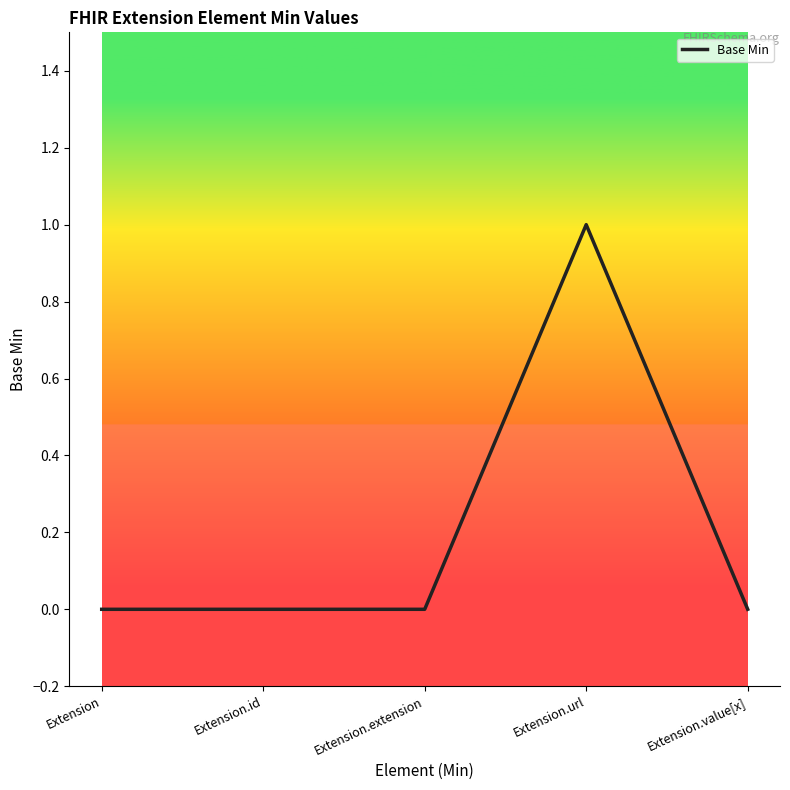

Reading right to left, what are all the values shown in this chart?

0	1	0	0	0